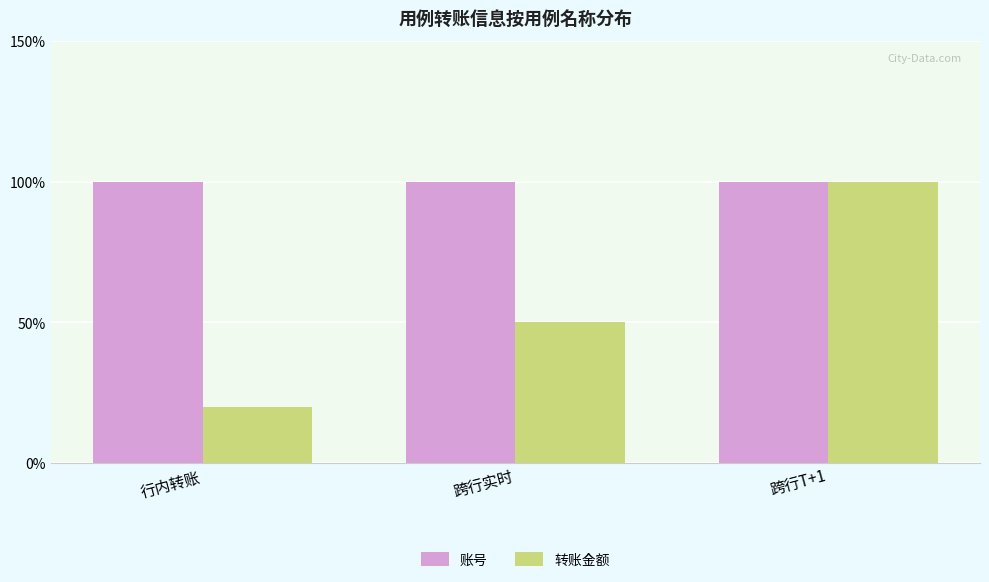

What is the minimum value for 转账金额?

20.0